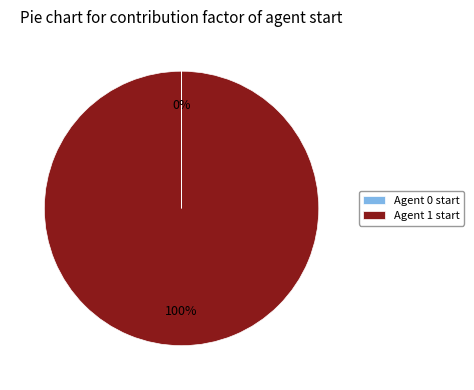

True or false: Agent 1 start accounts for 94% of the total.

False